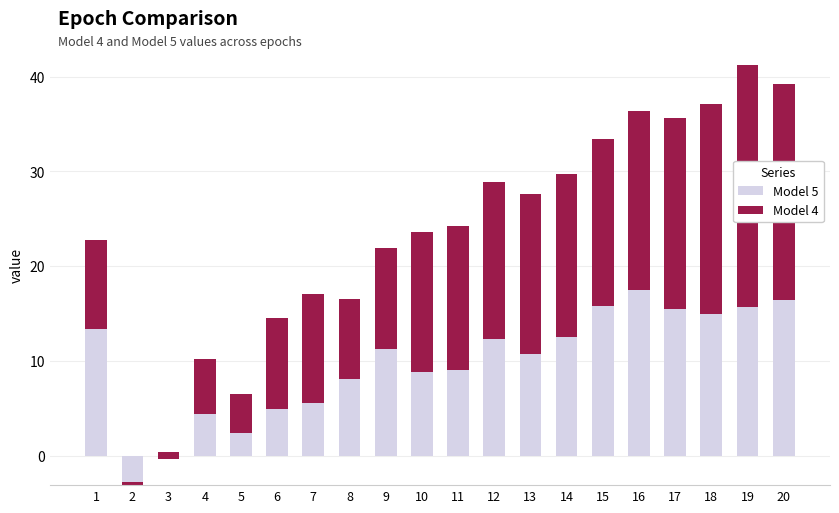

What is the sum of the Model 5 values at 13 and 15?

26.5